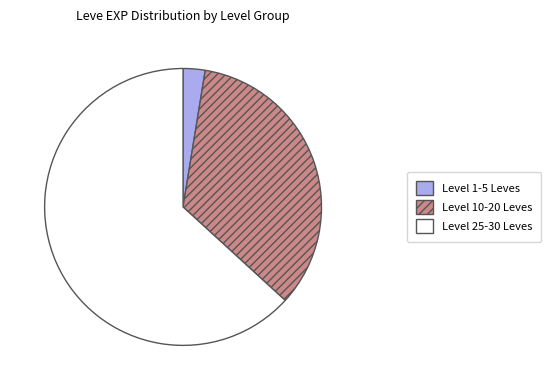

Combined, do Level 1-5 Leves and Level 10-20 Leves account for over 50%?

No